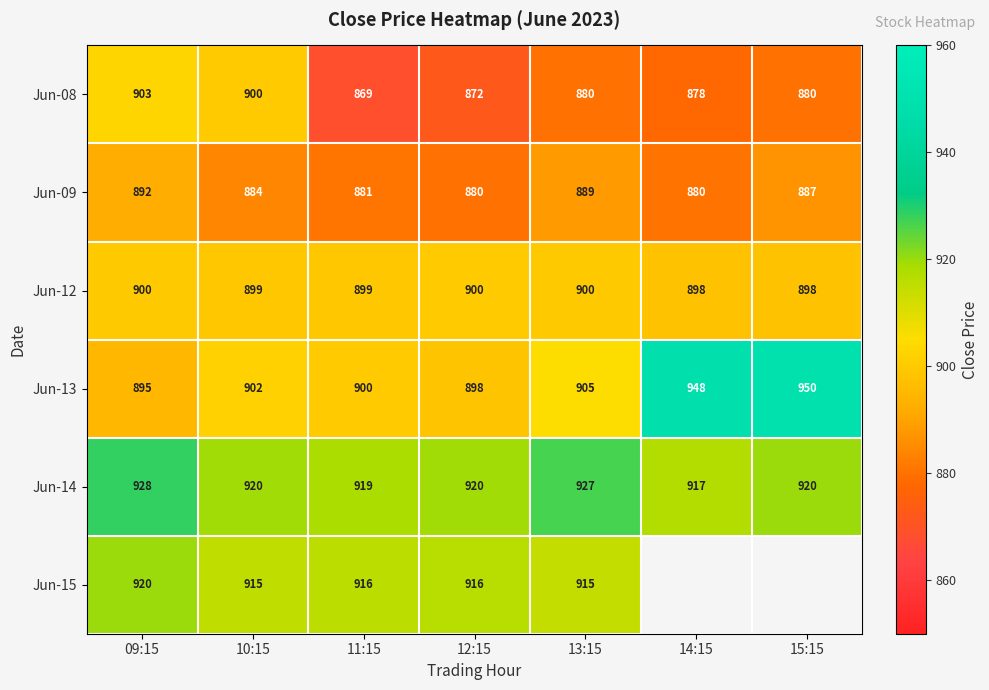

Is the value of Jun-09 at 10:15 greater than the value of Jun-14 at 13:15?

No